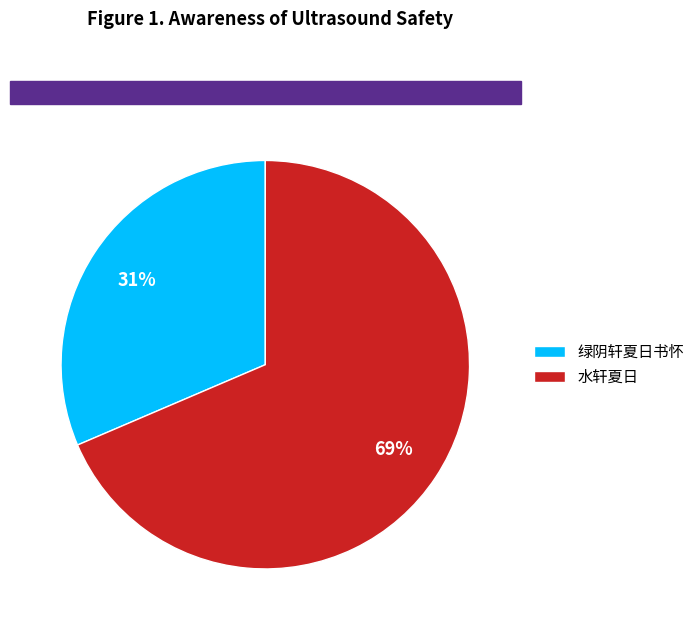

Which has a higher value, 水轩夏日 or 绿阴轩夏日书怀?

水轩夏日